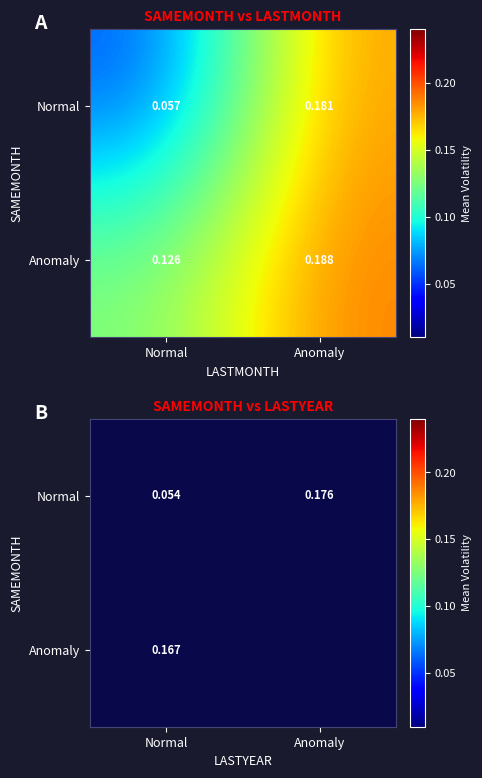

True or false: Normal has a value of 0.1 at Normal.

True